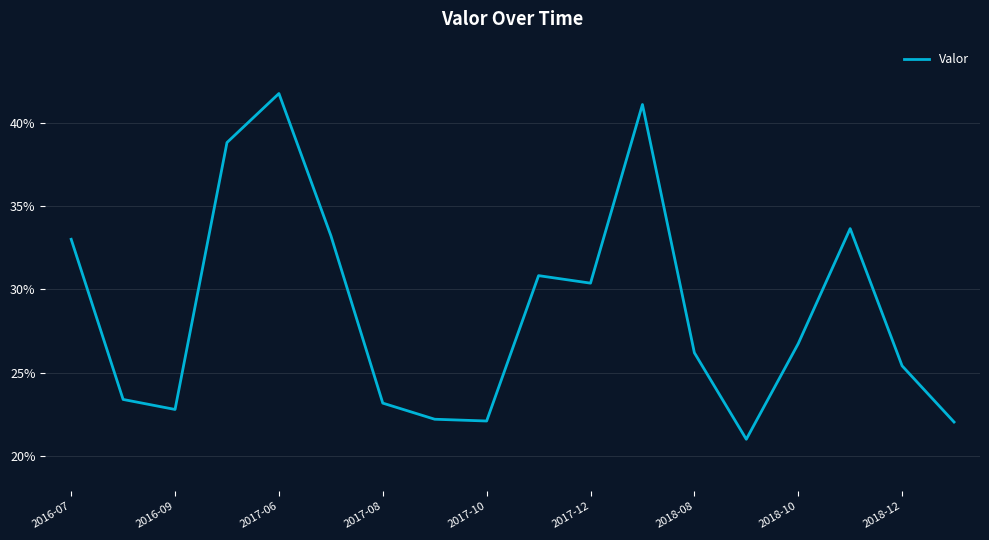

Is this an area chart (filled region under the line)?

No